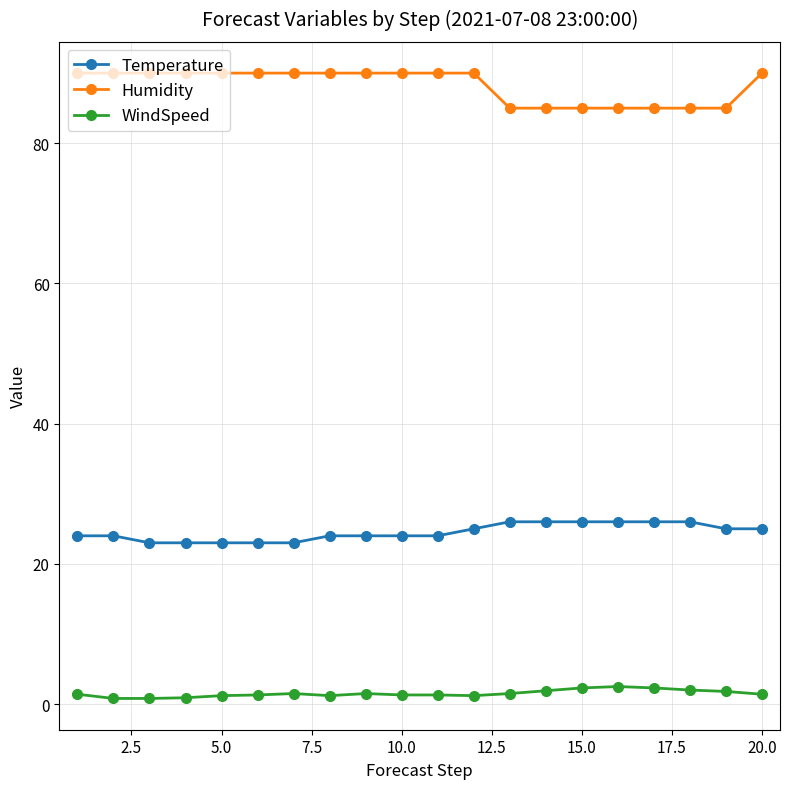

What is the greatest value displayed?

90.0